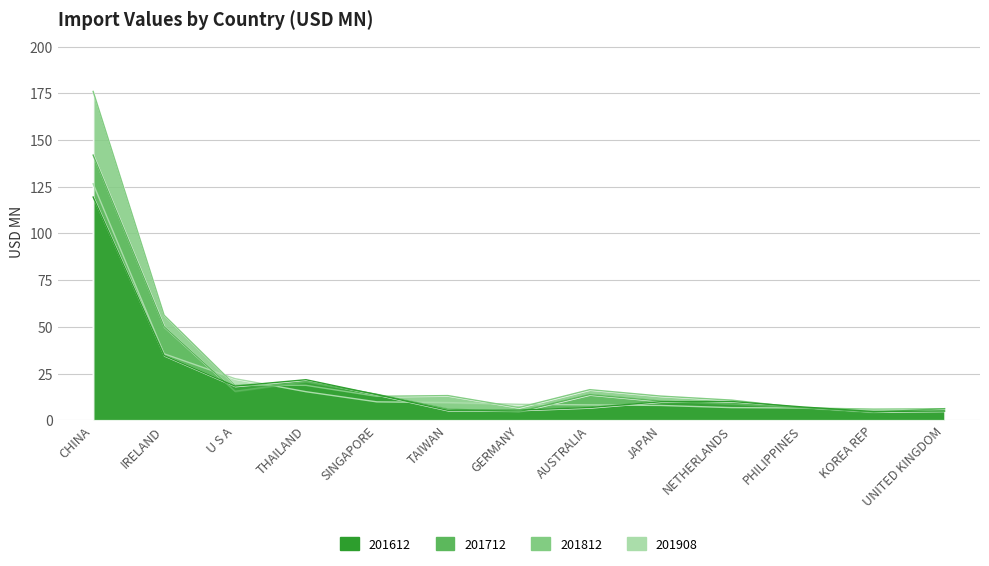

What position from the left is SINGAPORE?

5